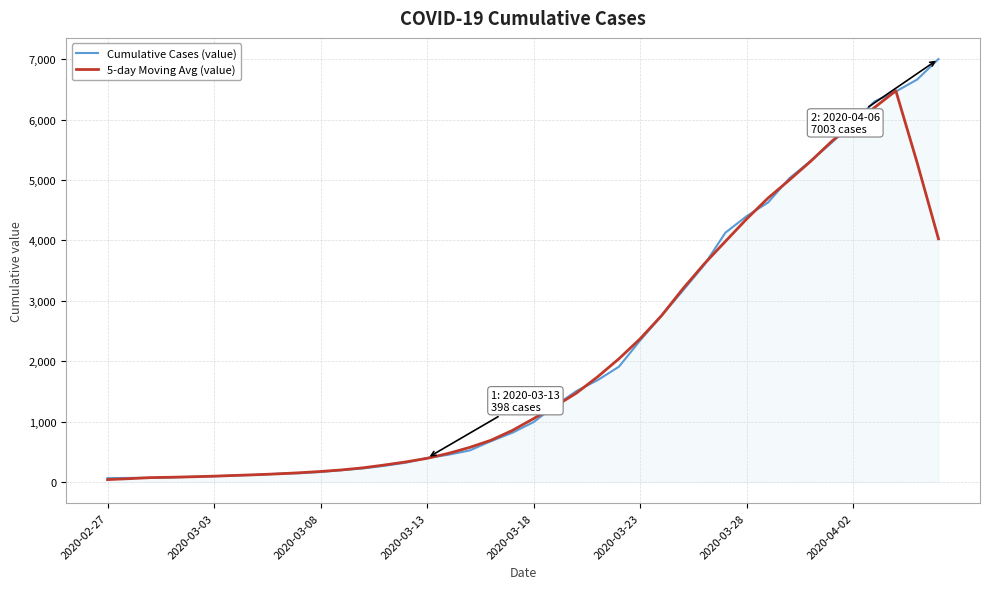

After their last crossing, which series has the higher values: Cumulative Cases (value) or 5-day Moving Avg (value)?

Cumulative Cases (value)